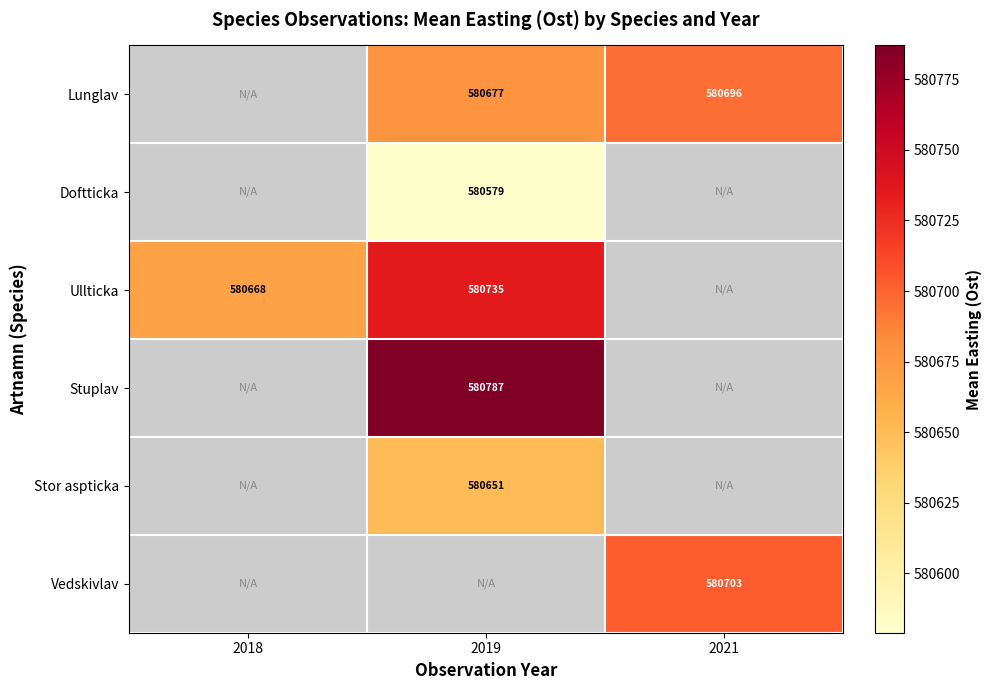

Count the number of categories in the chart.

3